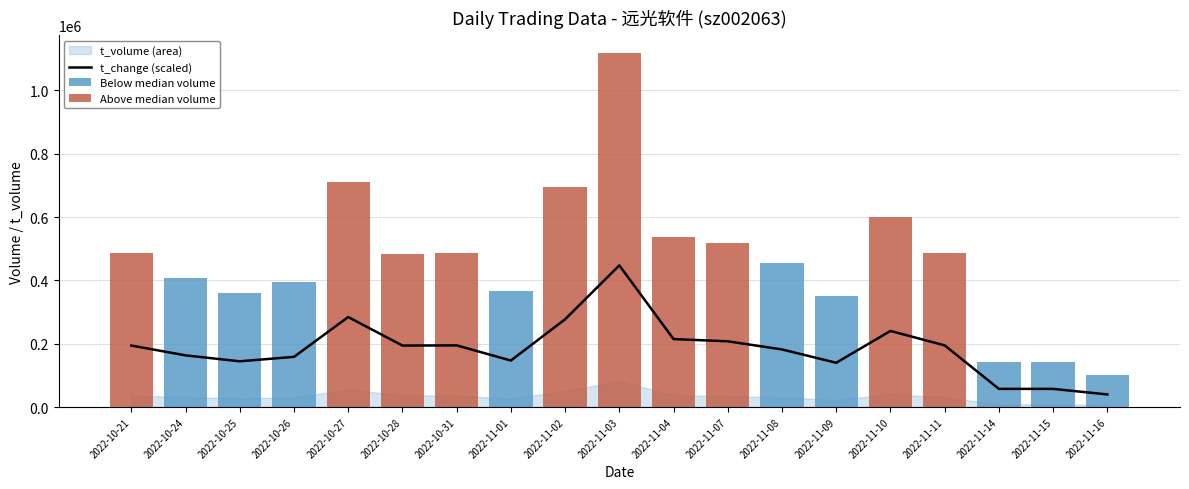

At how many categories does at least one series exceed 818140?

1